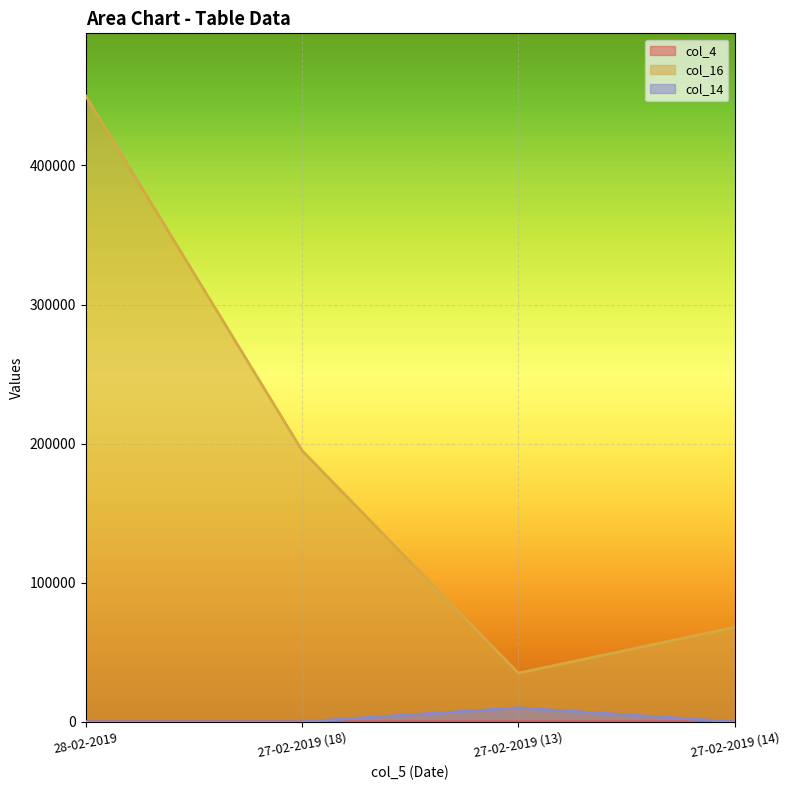

True or false: col_16 and col_14 cross at least once.

False